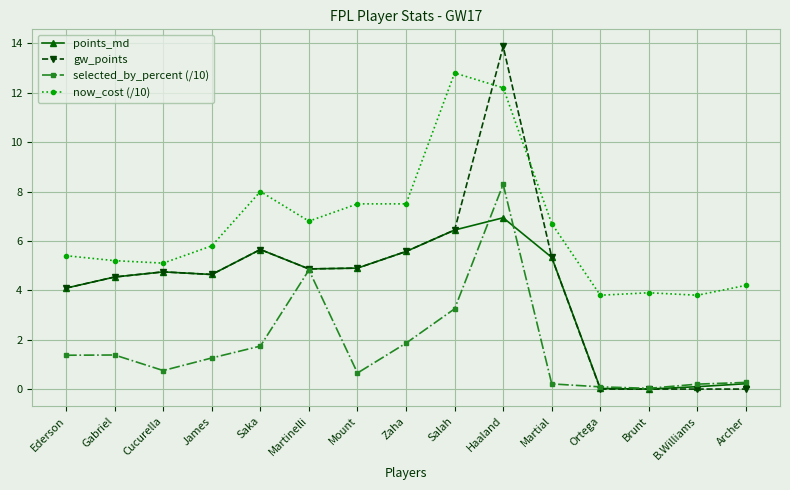

True or false: gw_points has more than 2 interior local peaks.

True